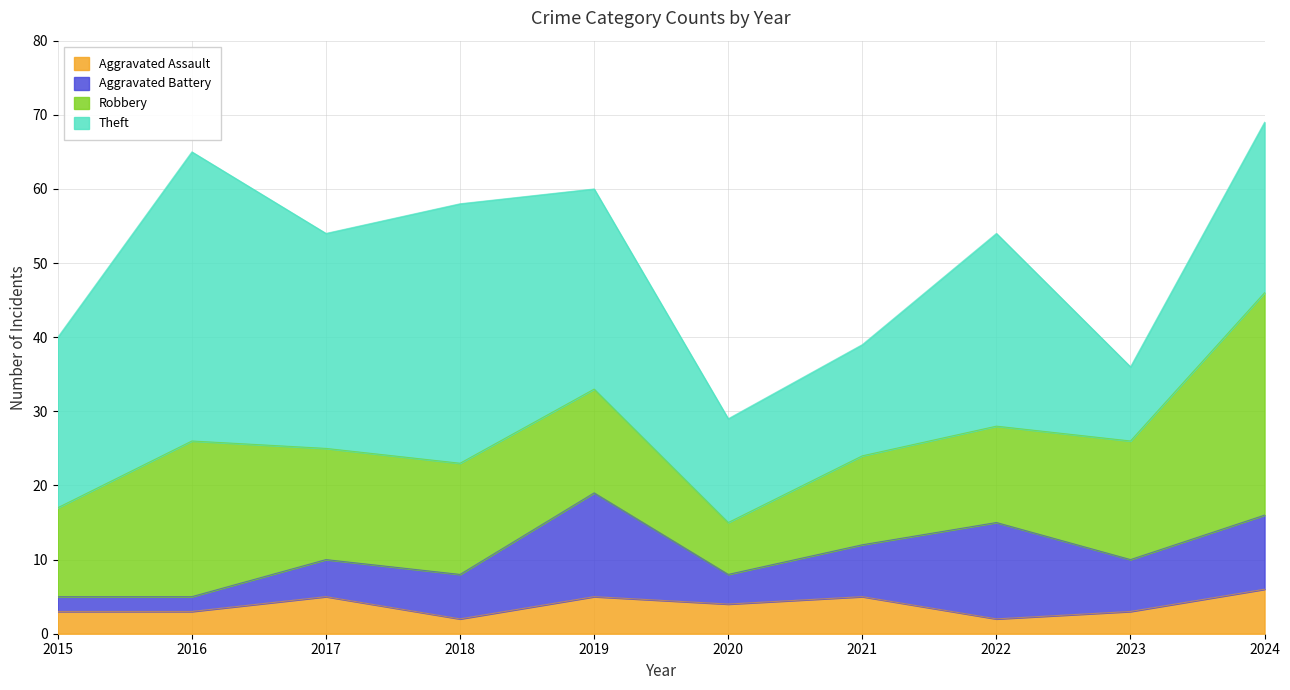

Reading left to right, list all the values displayed in this chart.

Aggravated Assault: 2015=3	2016=3	2017=5	2018=2	2019=5	2020=4	2021=5	2022=2	2023=3	2024=6
Aggravated Battery: 2015=2	2016=2	2017=5	2018=6	2019=14	2020=4	2021=7	2022=13	2023=7	2024=10
Robbery: 2015=12	2016=21	2017=15	2018=15	2019=14	2020=7	2021=12	2022=13	2023=16	2024=30
Theft: 2015=23	2016=39	2017=29	2018=35	2019=27	2020=14	2021=15	2022=26	2023=10	2024=23